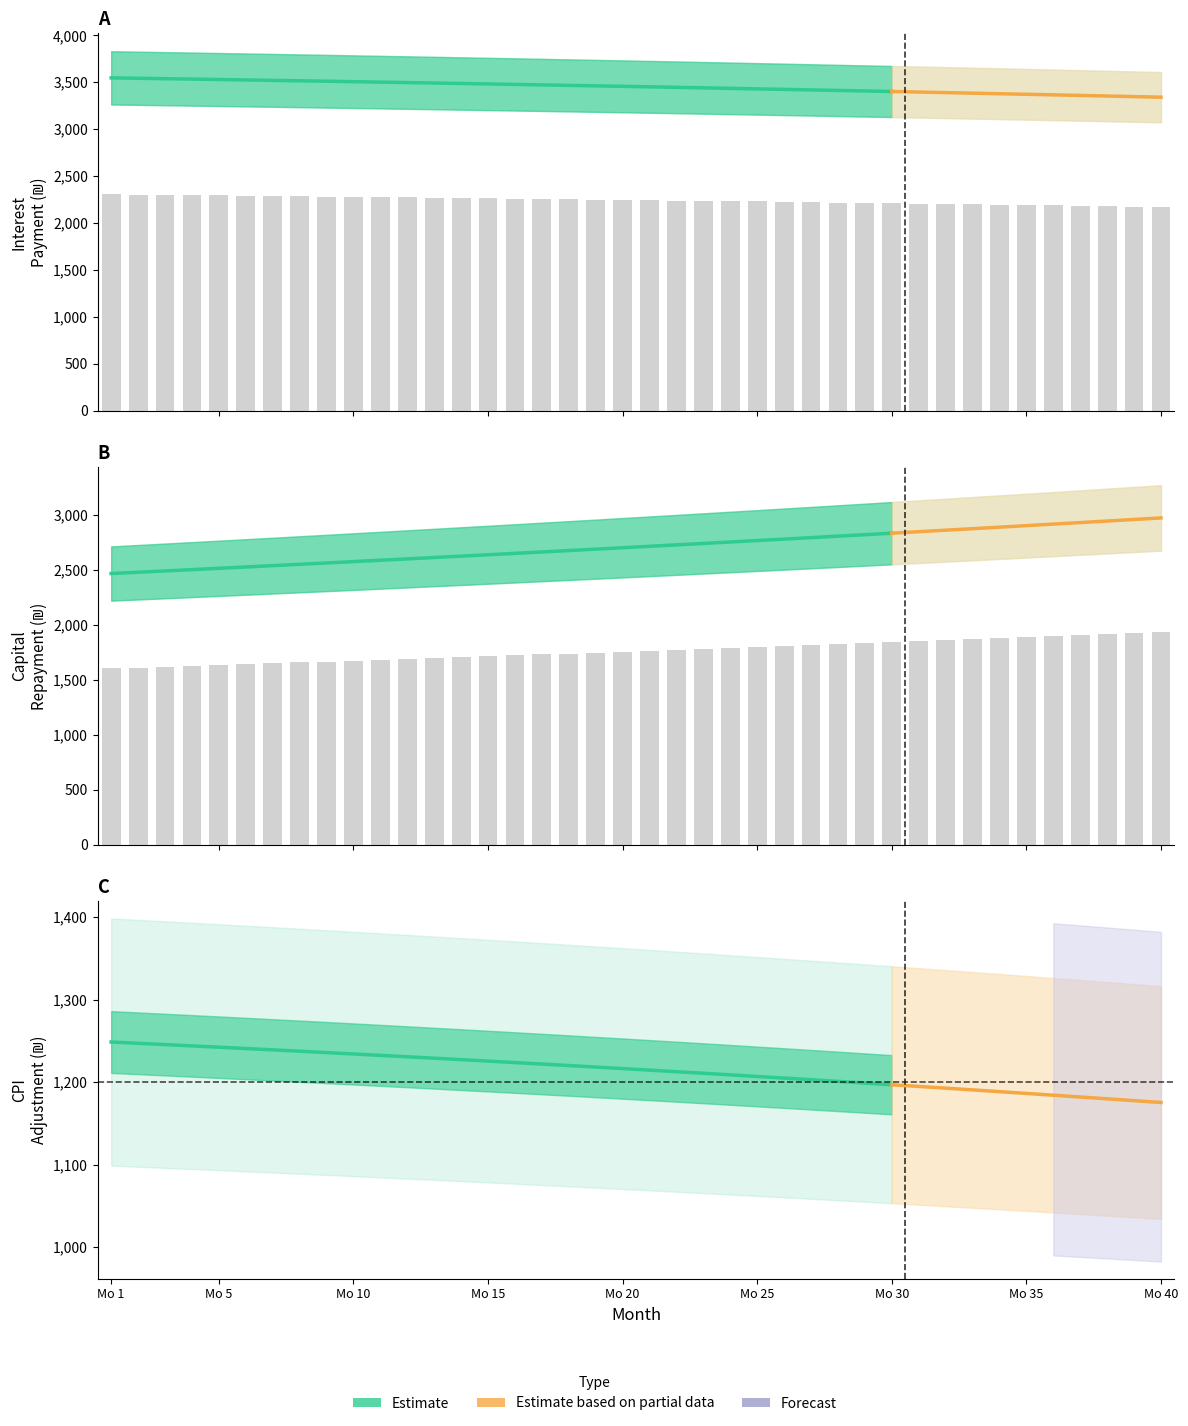

How many values in the month_payment series exceed 6165?

20